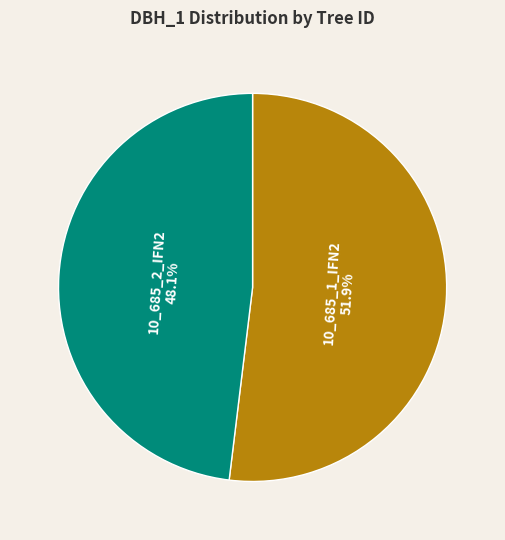

How many slices are in this pie chart?

2